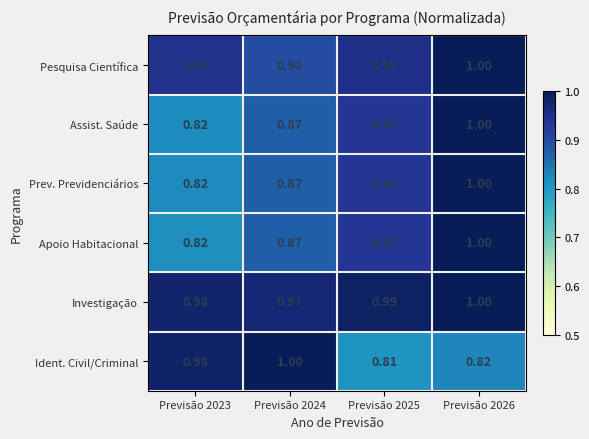

Which series changed the most between Previsão 2024 and Previsão 2026?

Ident. Civil/Criminal